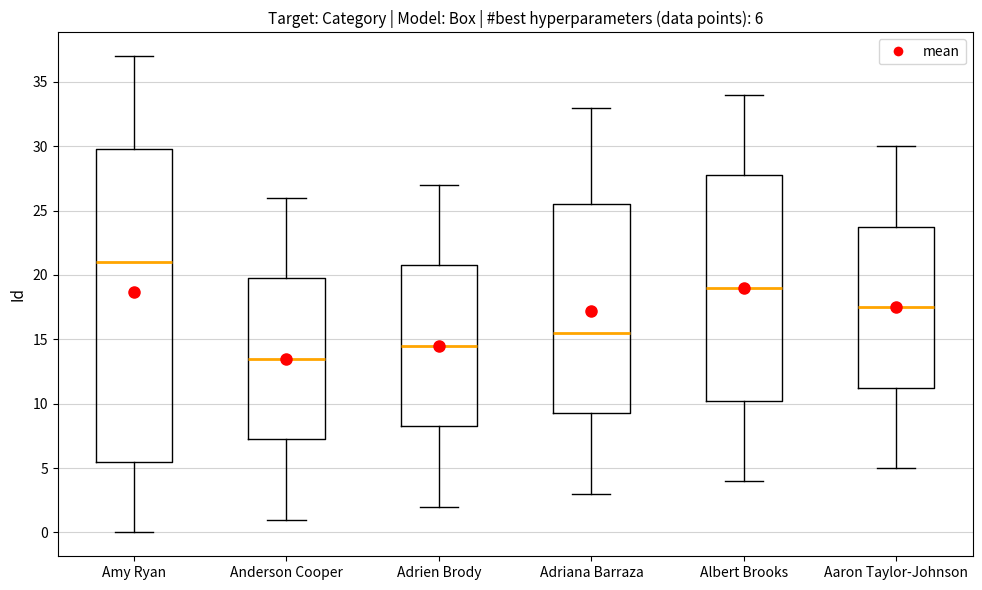

Comparing the boxes themselves (not the whiskers), which one is the tallest?

Amy Ryan